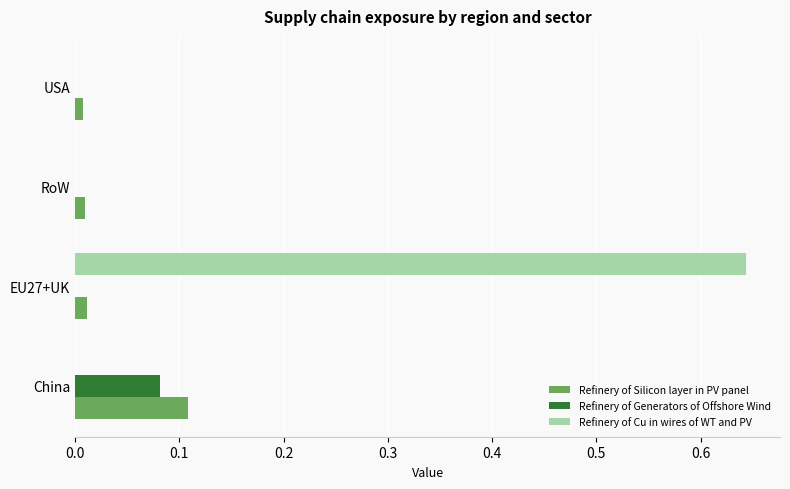

Which series has the largest total across all categories?

Refinery of Cu in wires of WT and PV